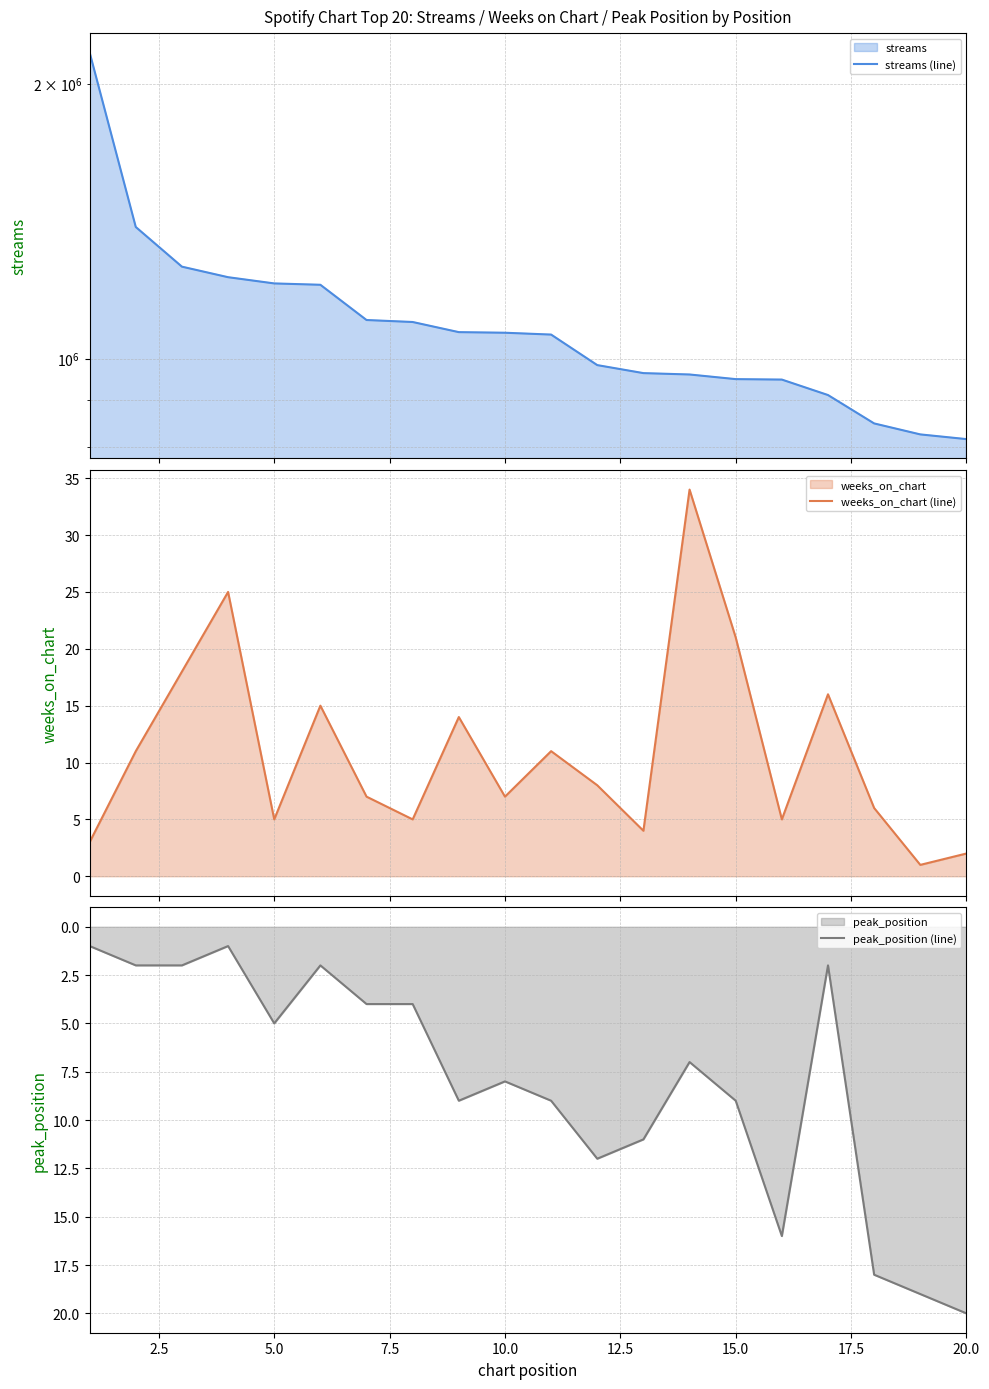

At which label does peak_position (line) reach its peak?

20.0